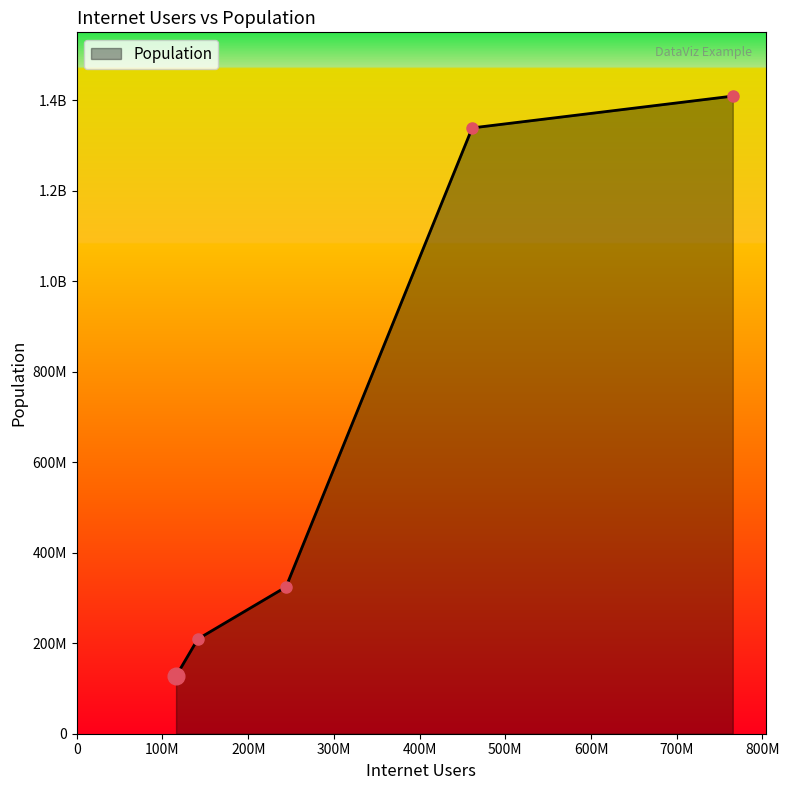

Is this an area chart (filled region under the line)?

Yes